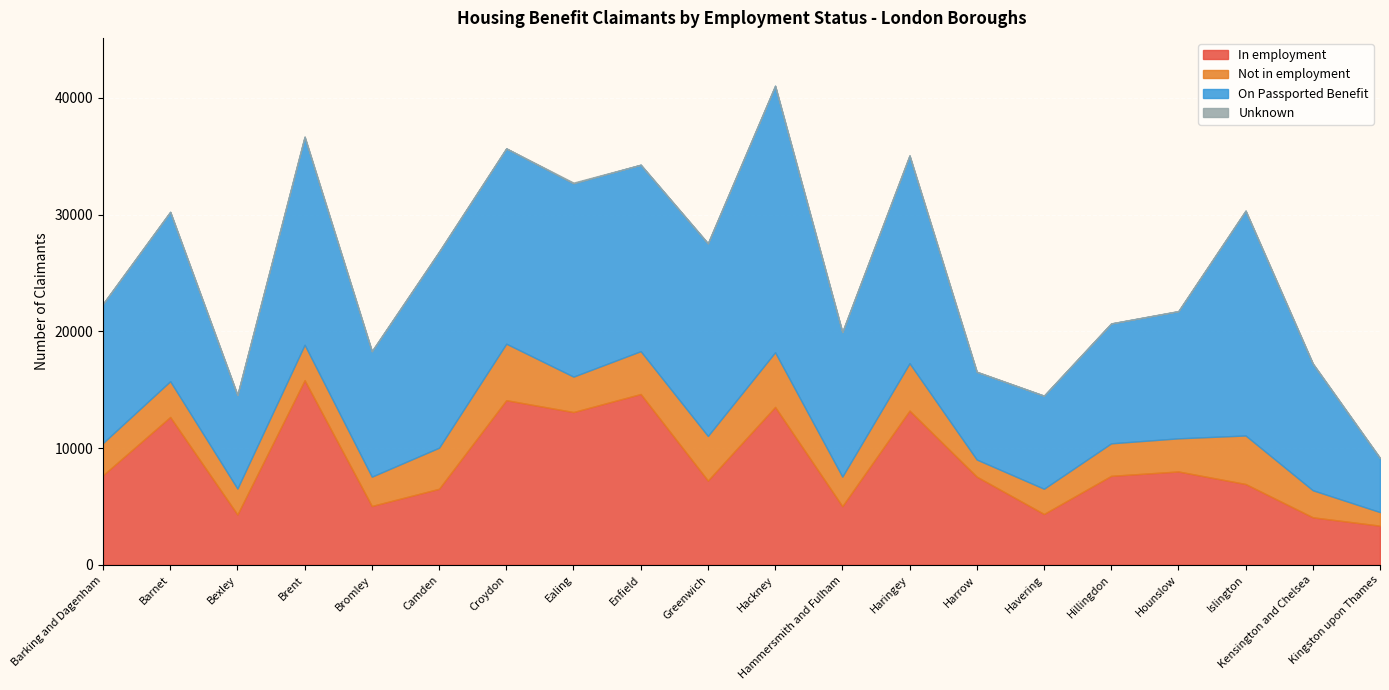

How many lines are shown in the chart?

4